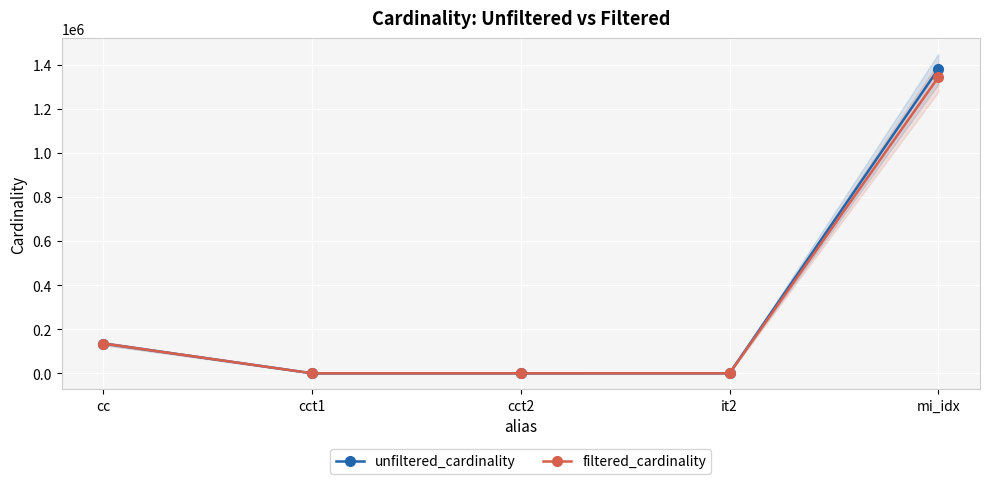

True or false: filtered_cardinality has more than 2 interior local peaks.

False